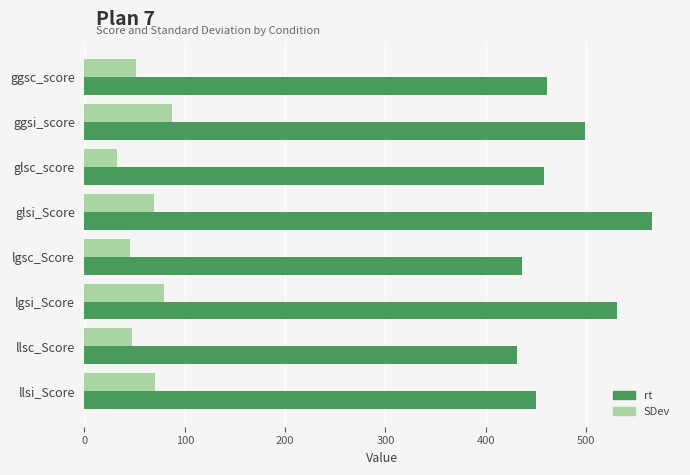

What is the difference between the second highest and second lowest values in the SDev series?

33.7